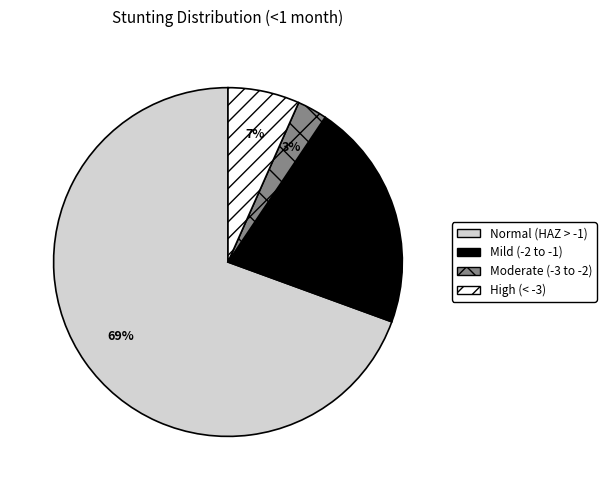

Is there any slice that represents more than half of the pie?

Yes